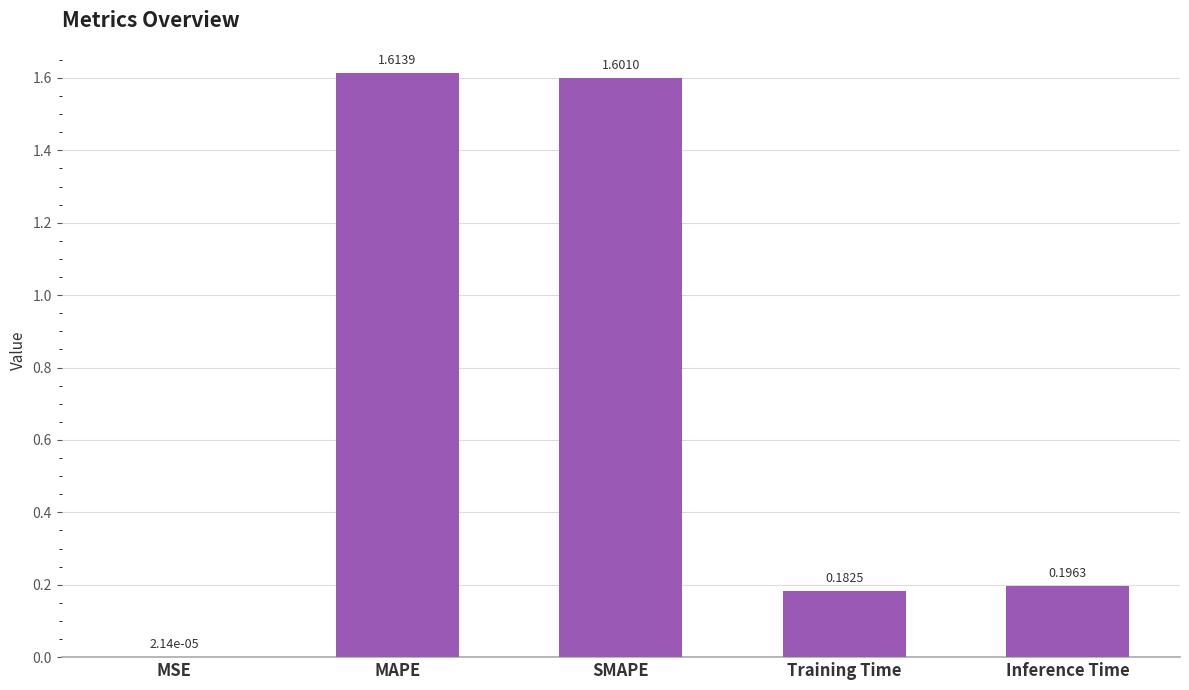

Is it true that the value at Training Time is 0.1?

False